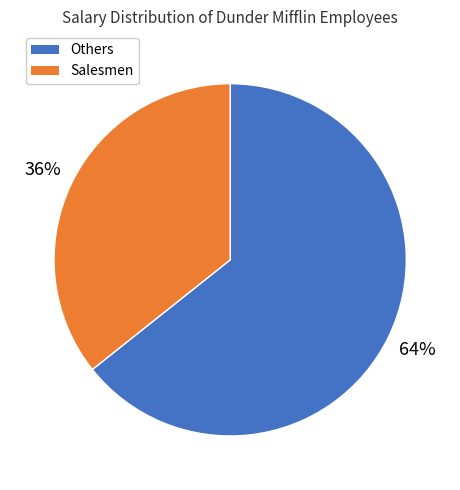

Does any single category account for the majority?

Yes